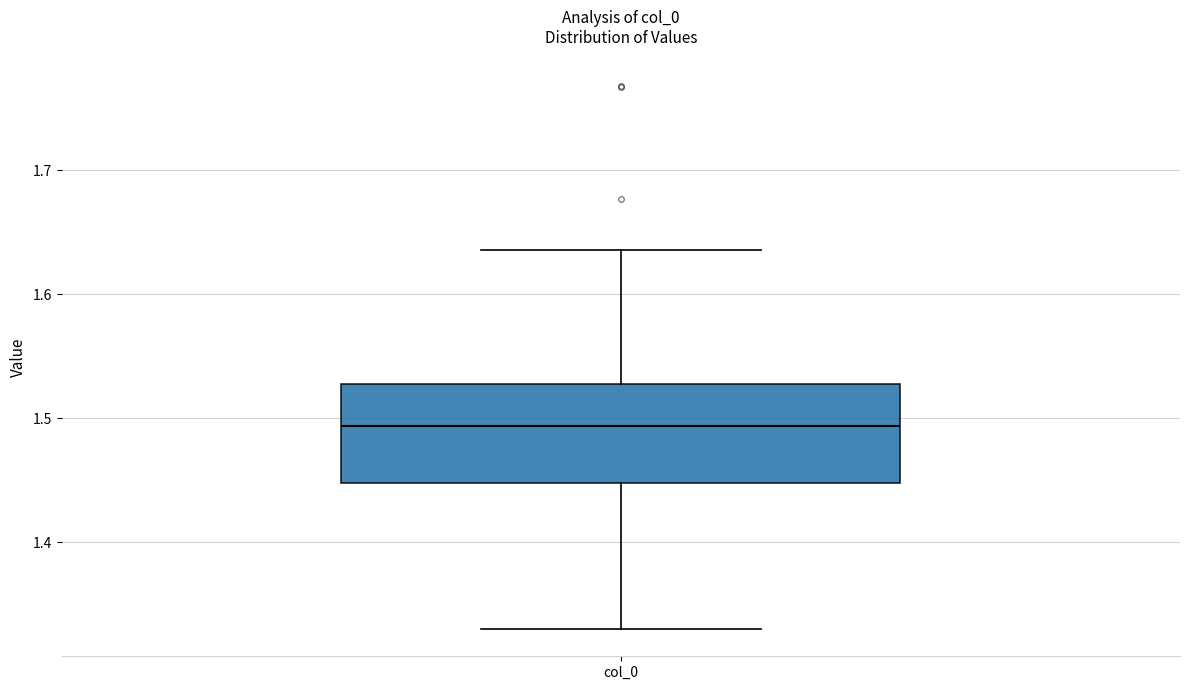

Read this box plot against the y-axis: the position of the median line, the range covered by the box, and the ends of both whiskers. The values are not printed on the chart, so give them approximately, as read against the axis.

median 1.49, box 1.45 to 1.53, whiskers 1.33 to 1.64